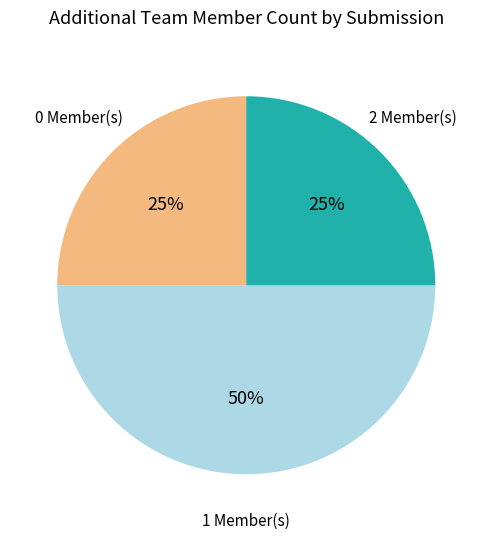

To the nearest percent, what is the difference between the largest and smallest slice percentages?

25%